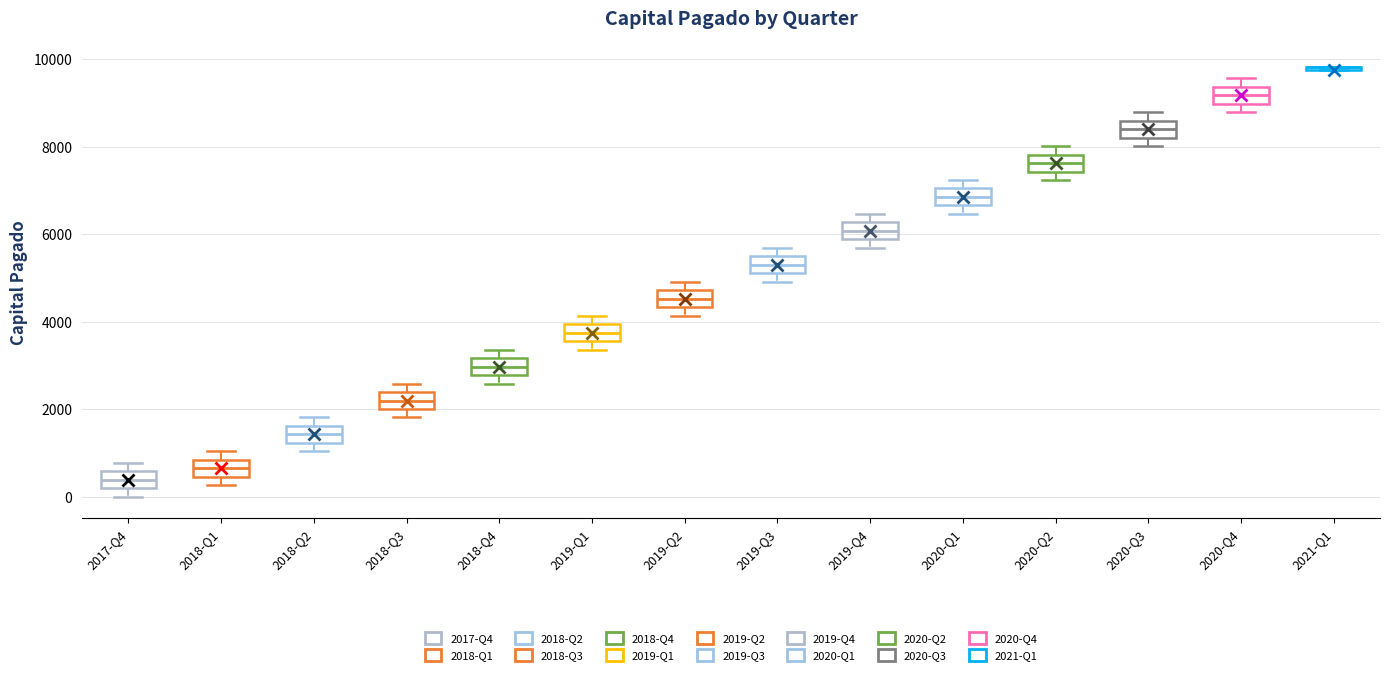

Where is the upper edge of the box for 2017-Q4 on the y-axis? The values are not printed on the chart, so give them approximately, as read against the axis.

600